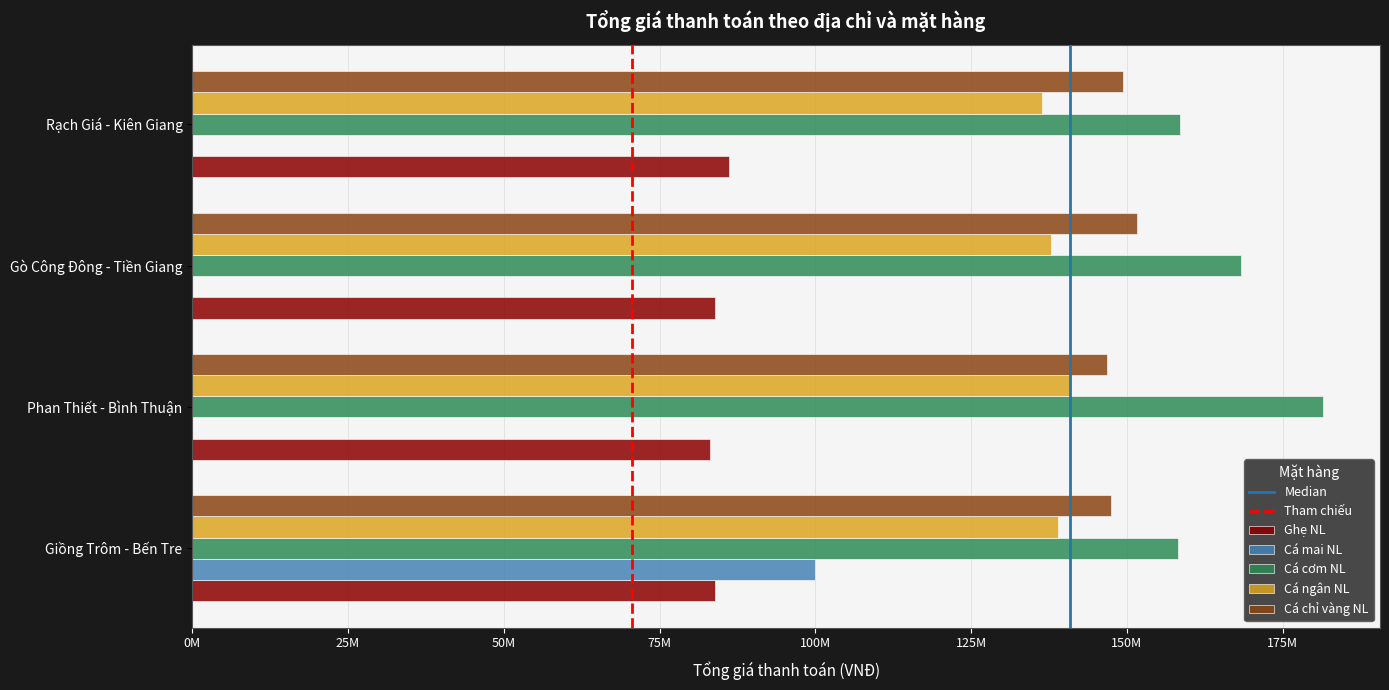

How many groups of bars are there?

4